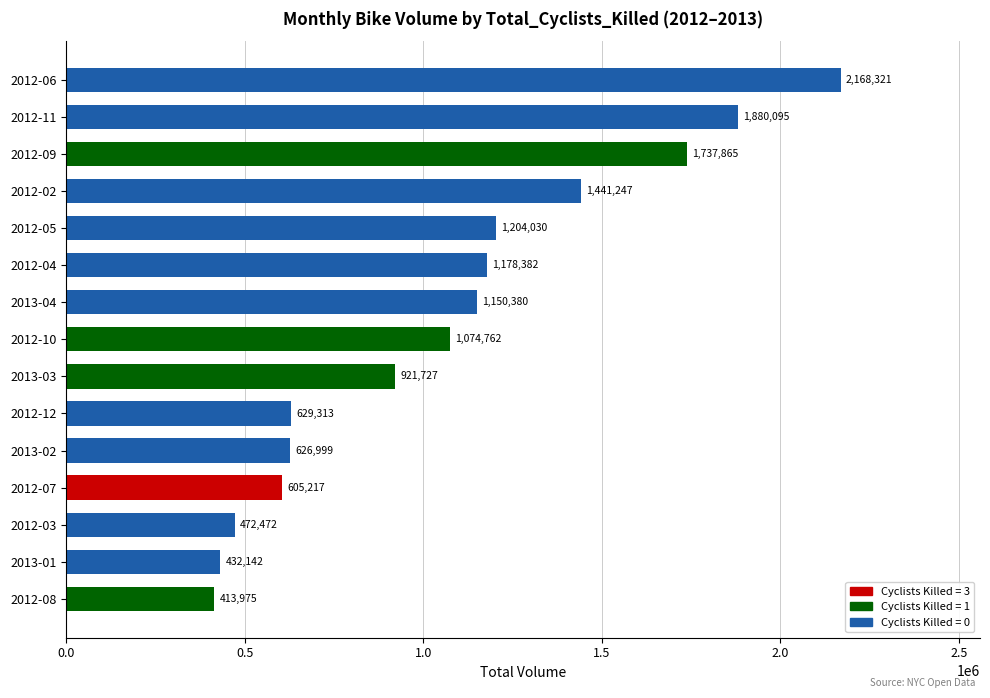

Rank the categories by value from highest to lowest.

2012-06, 2012-11, 2012-09, 2012-02, 2012-05, 2012-04, 2013-04, 2012-10, 2013-03, 2012-12, 2013-02, 2012-07, 2012-03, 2013-01, 2012-08